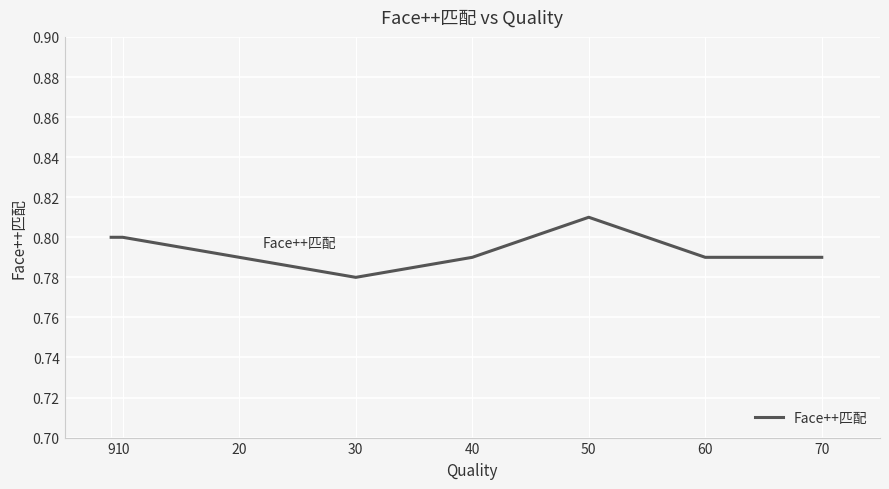

At which category does the data reach its first local valley?

30